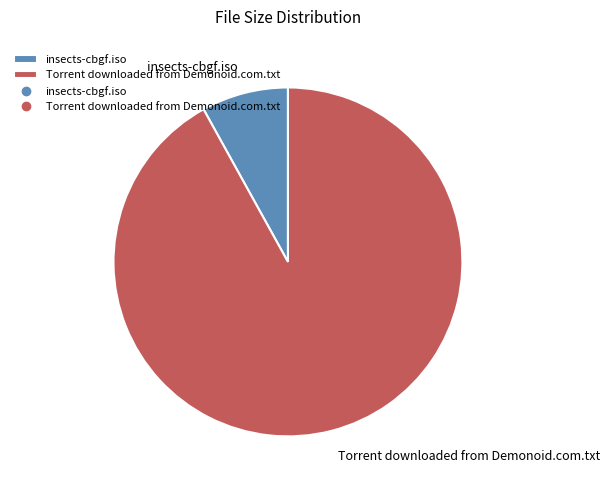

What is the ratio of the value at Torrent downloaded from Demonoid.com.txt to the value at insects-cbgf.iso?

11.4